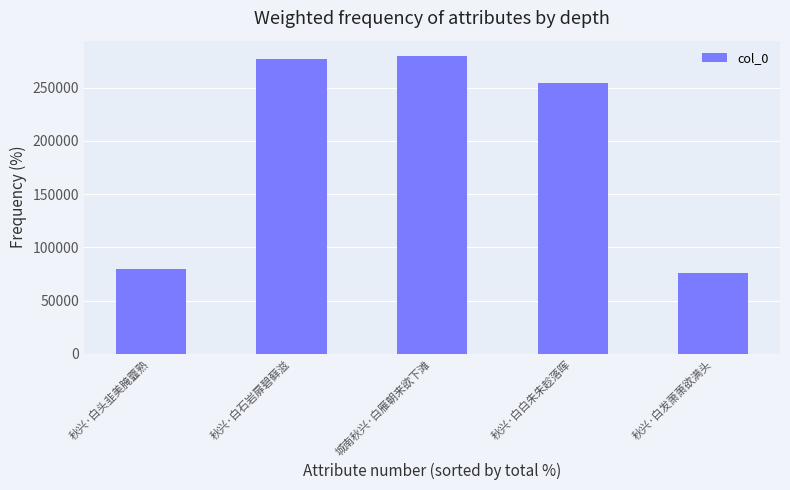

What is the label of the 4th bar from the right?

秋兴·白石岩扉碧藓滋